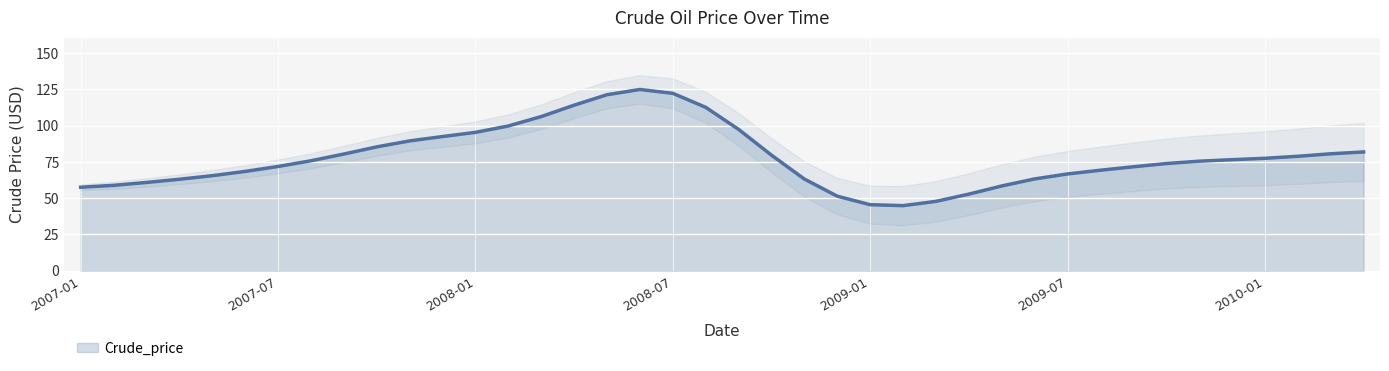

What is the label of the 20th point from the left?

2008-08